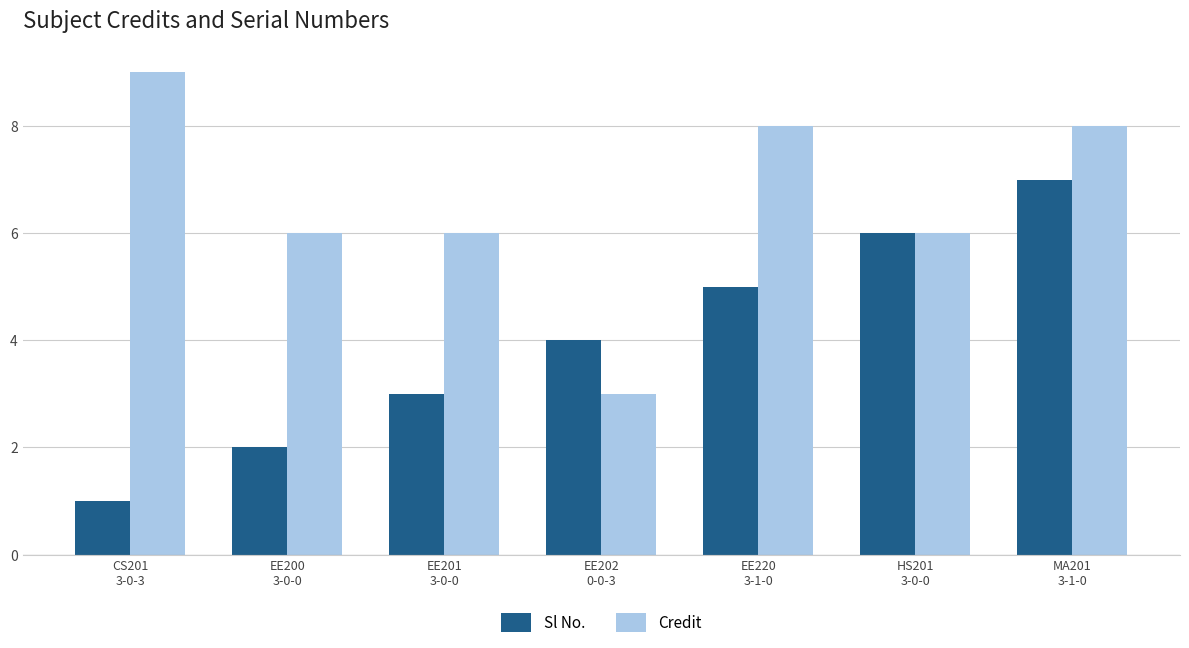

What is the minimum value for Credit?

3